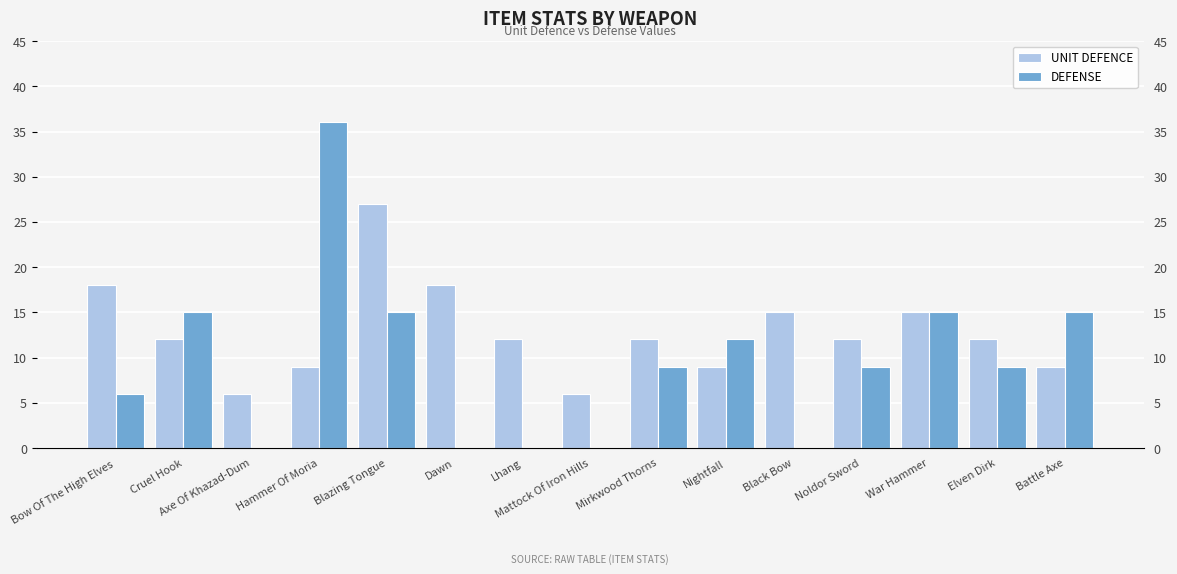

True or false: UNIT DEFENCE has a value of 18 at Dawn.

True